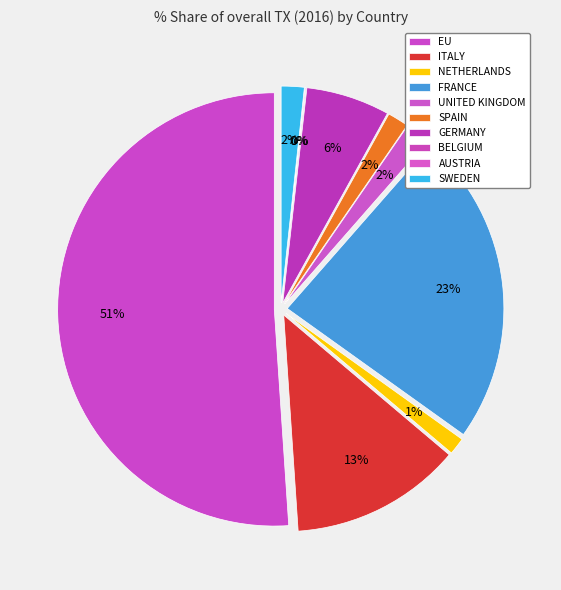

Do ITALY and BELGIUM together represent more than half of the pie?

No